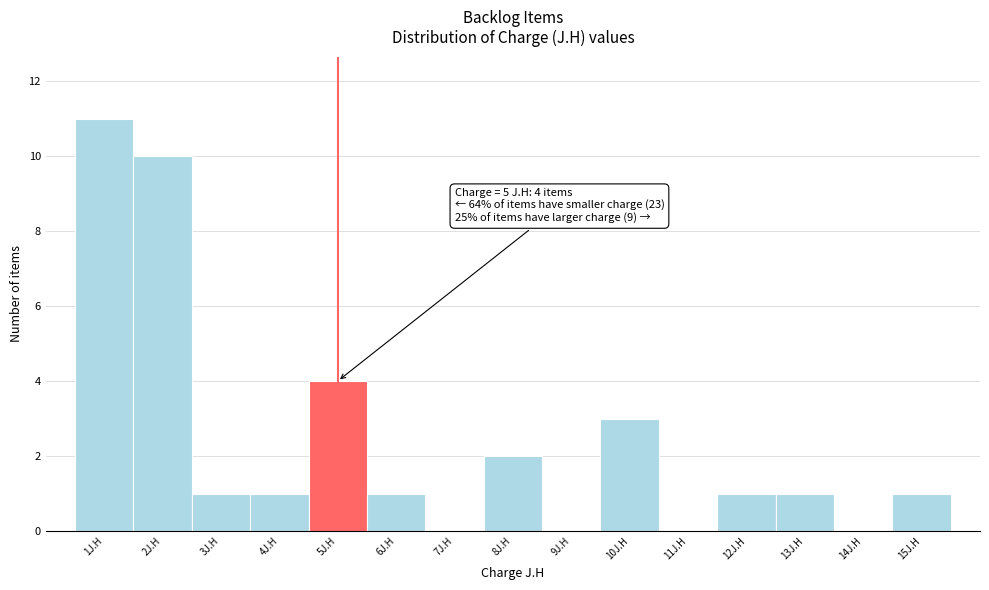

Which range on the x-axis has the tallest bar?

0.5 to 1.5